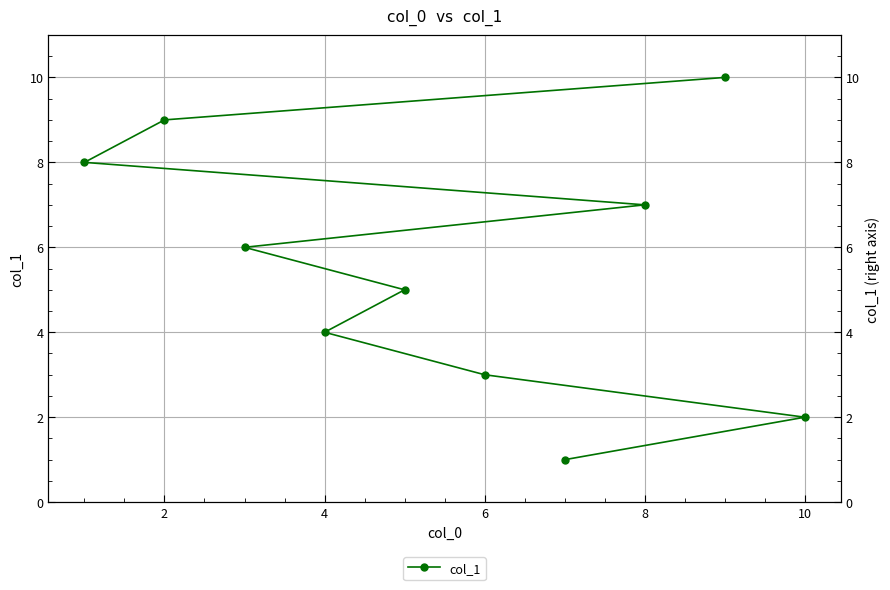

The value at 9 is 18. True or false?

False